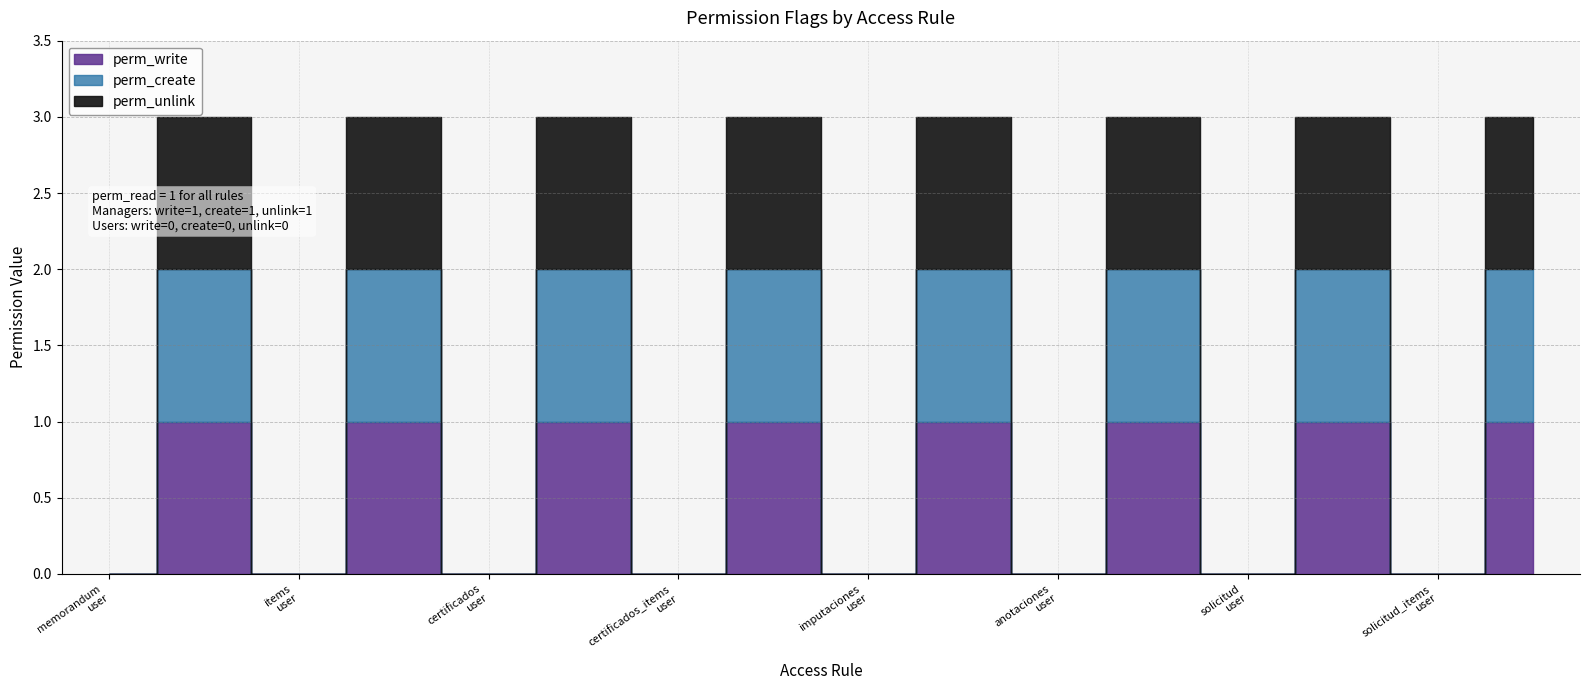

What is the difference between the perm_unlink values at access_solicitud_group_user and access_imputaciones_group_manager?

1